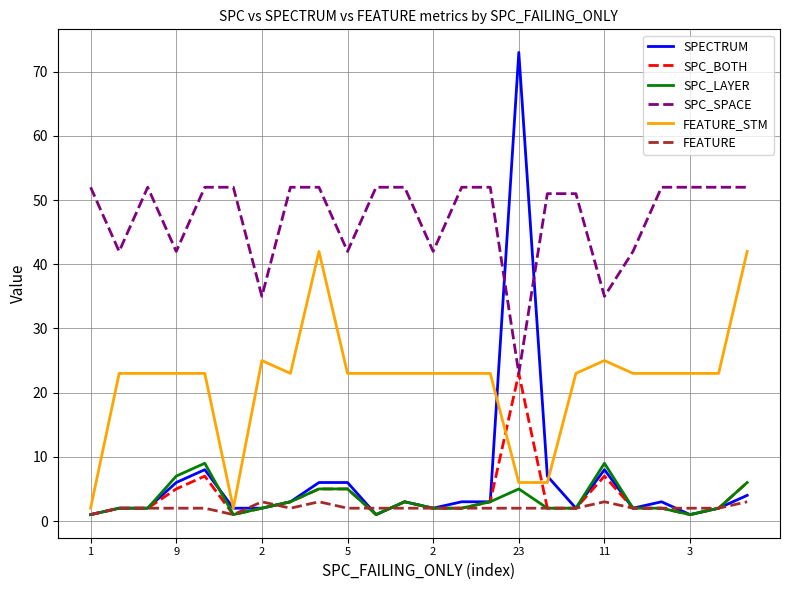

List the series in order of their peak value, lowest first.

FEATURE, SPC_LAYER, SPC_BOTH, FEATURE_STM, SPC_SPACE, SPECTRUM